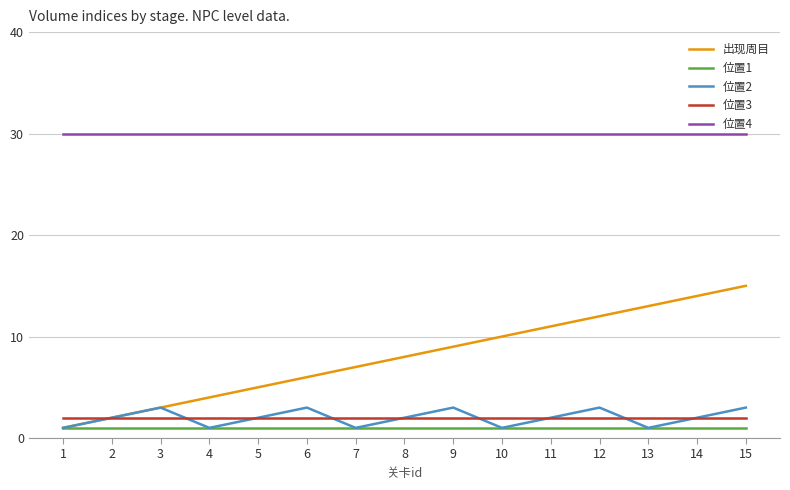

The 位置4 series shows 30 at 7. True or false?

True